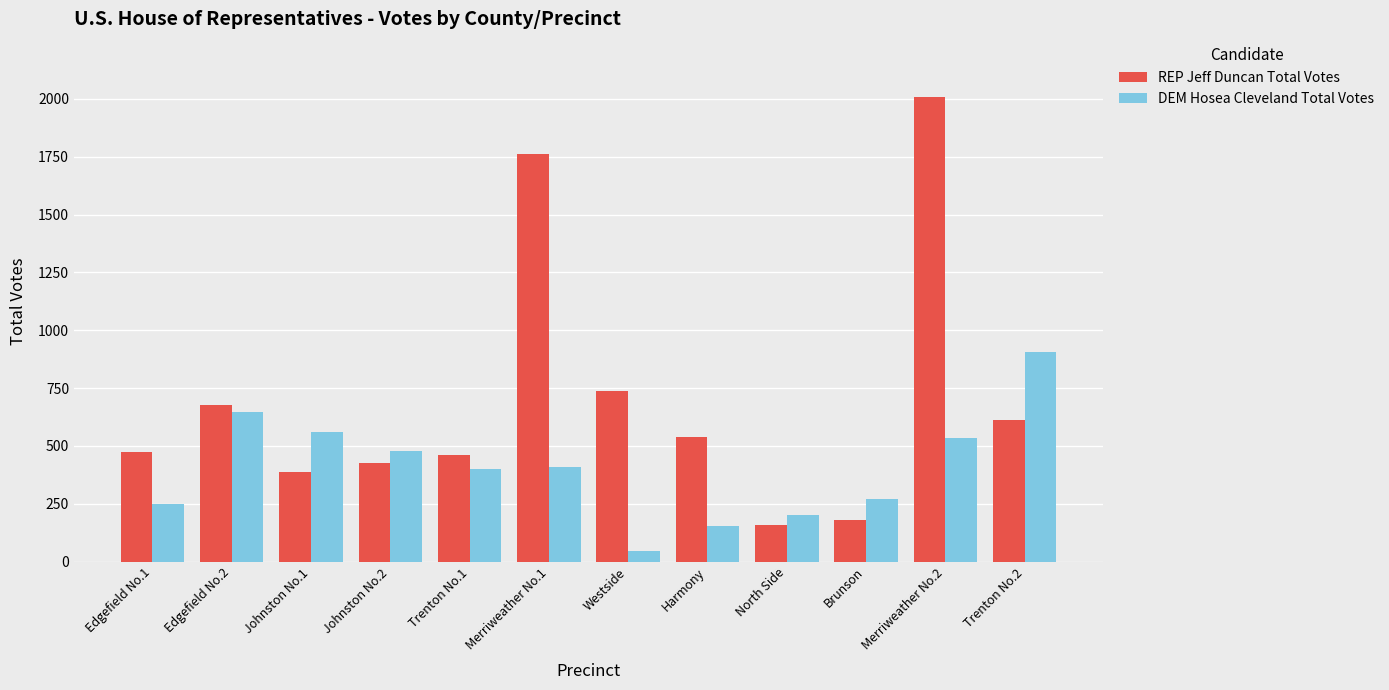

What position from the left is North Side?

9